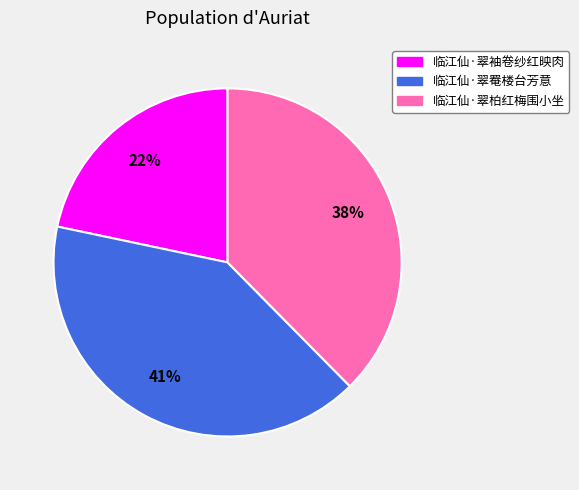

Is 临江仙·翠柏红梅围小坐 the majority of the pie?

No